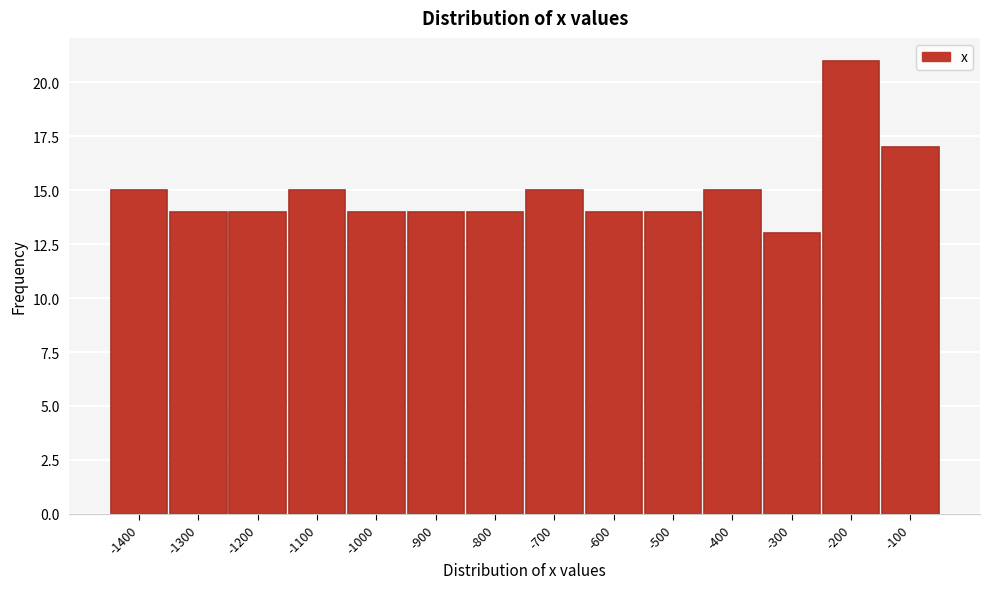

Reading right to left, list all the values displayed in this chart.

17	21	13	15	14	14	15	14	14	14	15	14	14	15